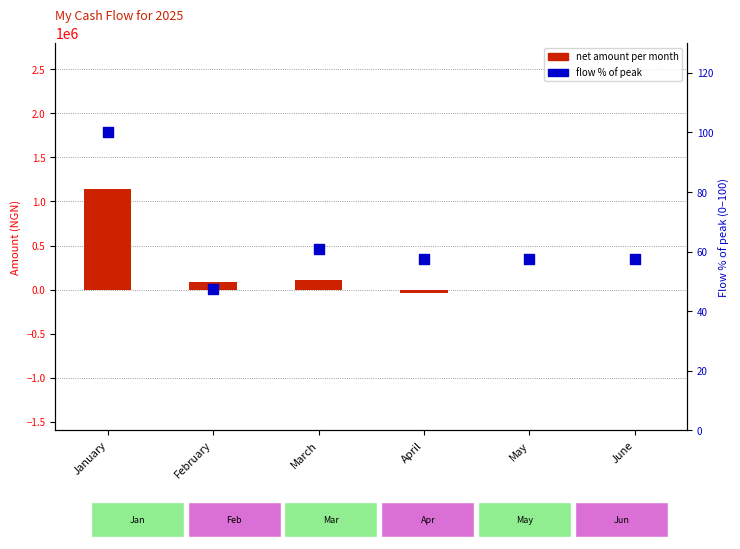

Which series has the largest total across all categories?

net amount per month